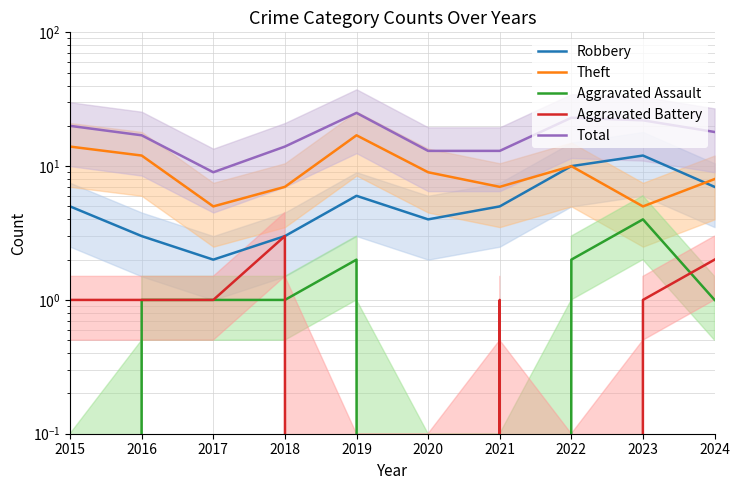

How many data points in Total are above 18?

4